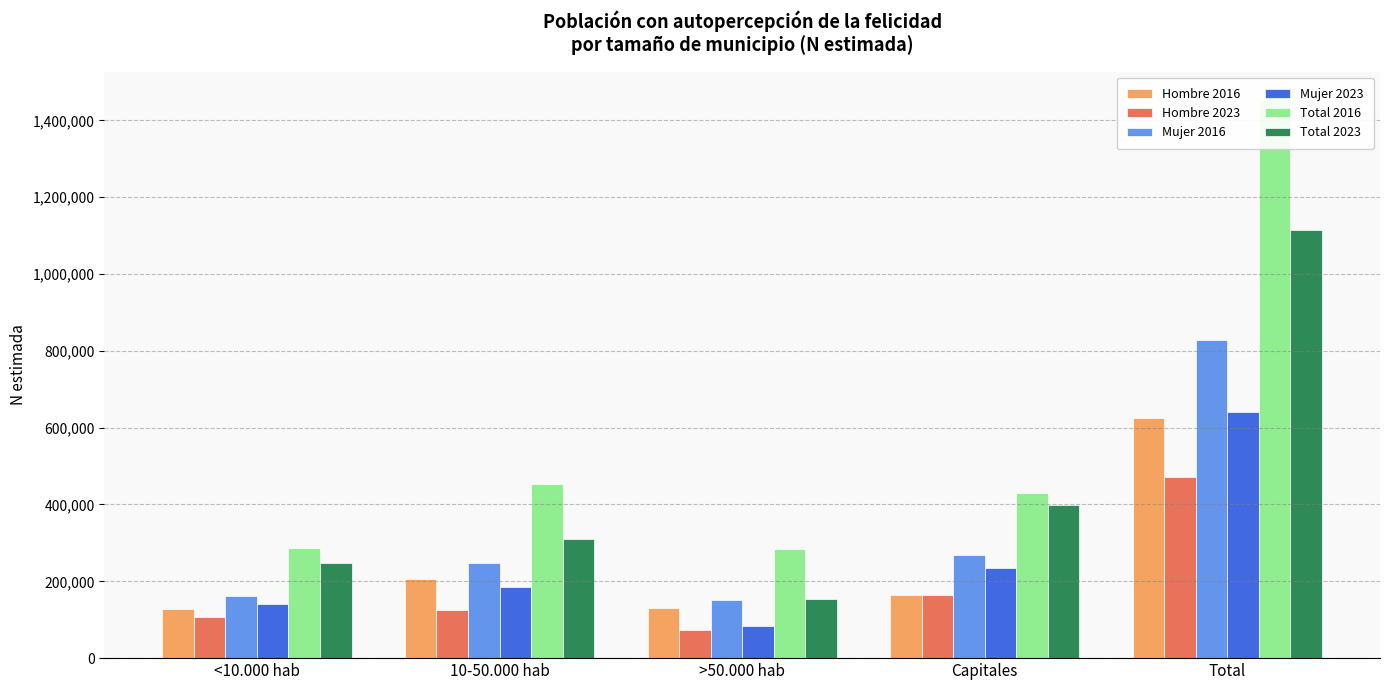

Rank the series by their maximum value, from lowest to highest.

Hombre 2023, Hombre 2016, Mujer 2023, Mujer 2016, Total 2023, Total 2016